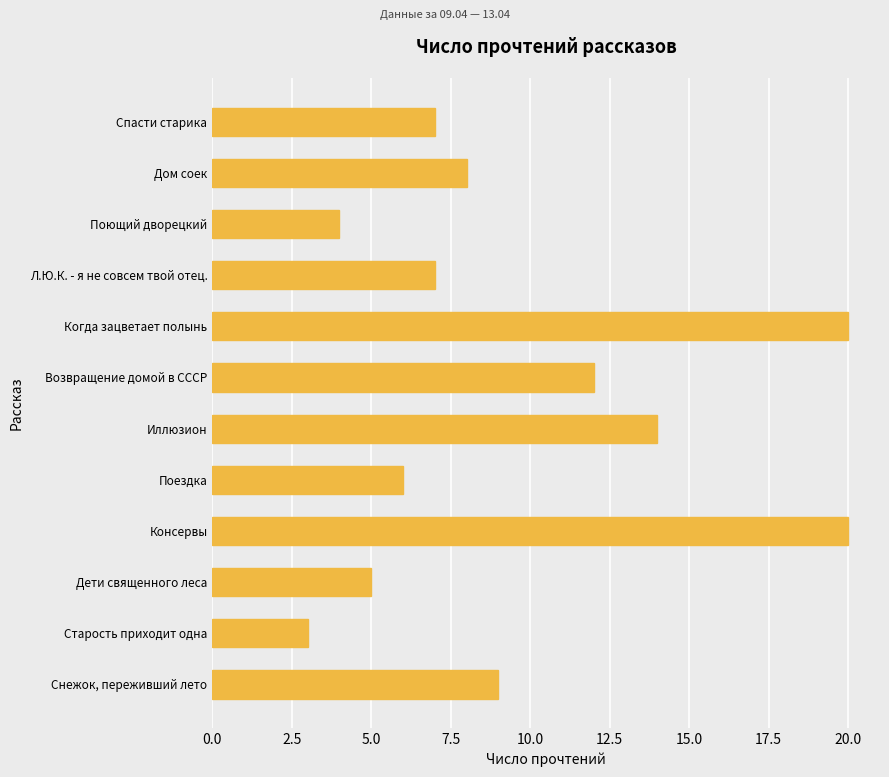

How many data points does each series have?

12